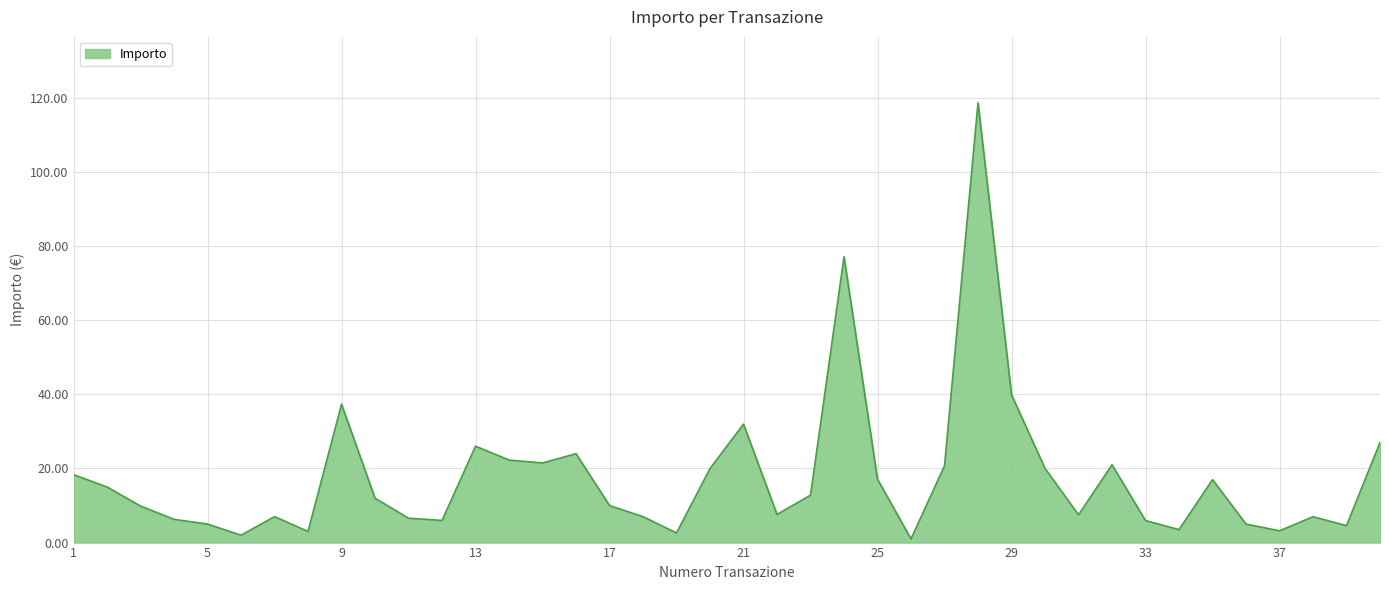

At which category does the data reach its first local valley?

6